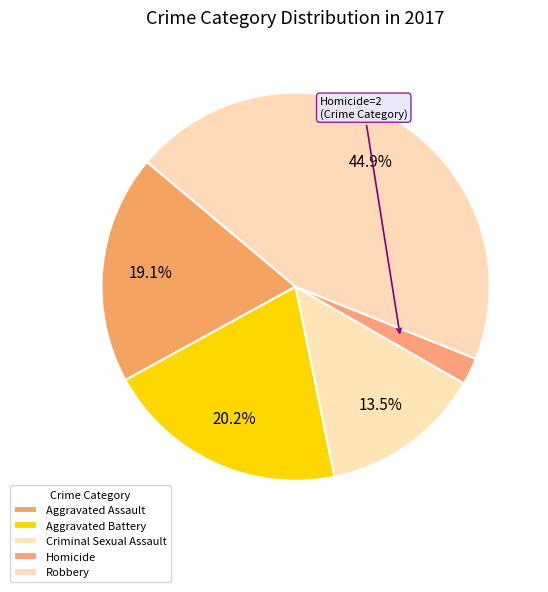

Which has a higher value, Criminal Sexual Assault or Homicide?

Criminal Sexual Assault